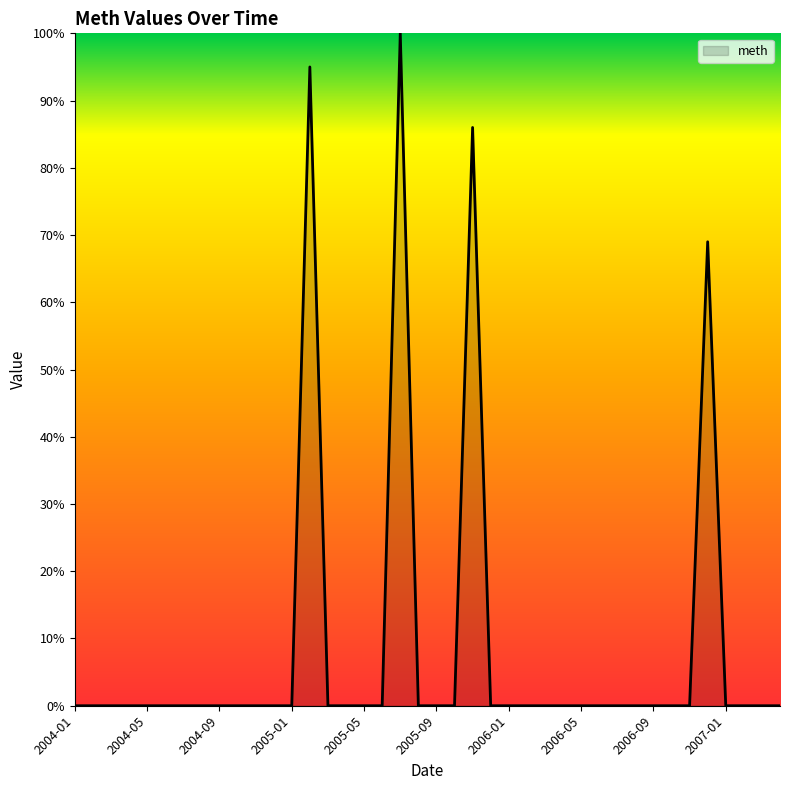

What is the maximum value shown in the chart?

100